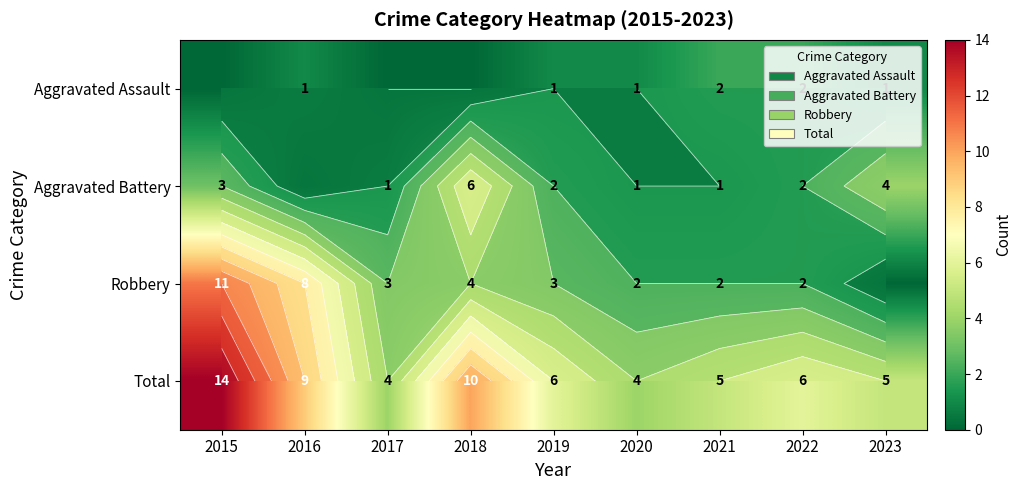

The Robbery series shows 2 at 2019. True or false?

False